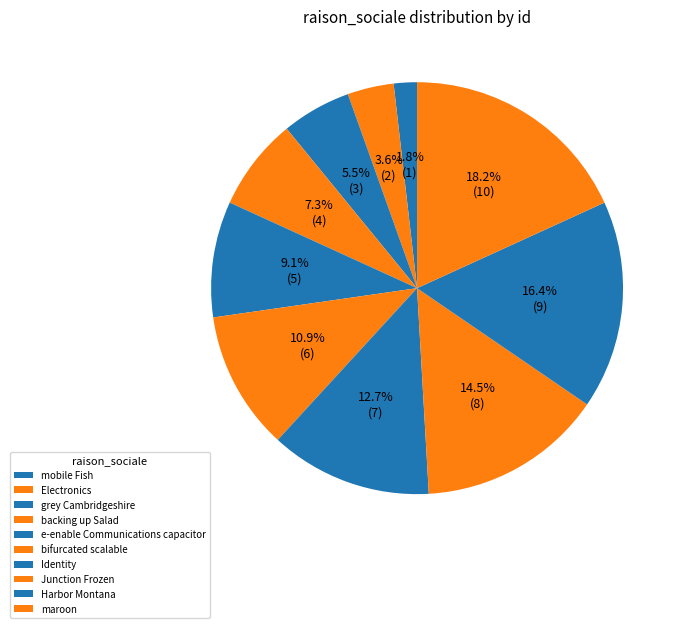

Combined, do grey Cambridgeshire and maroon account for over 50%?

No